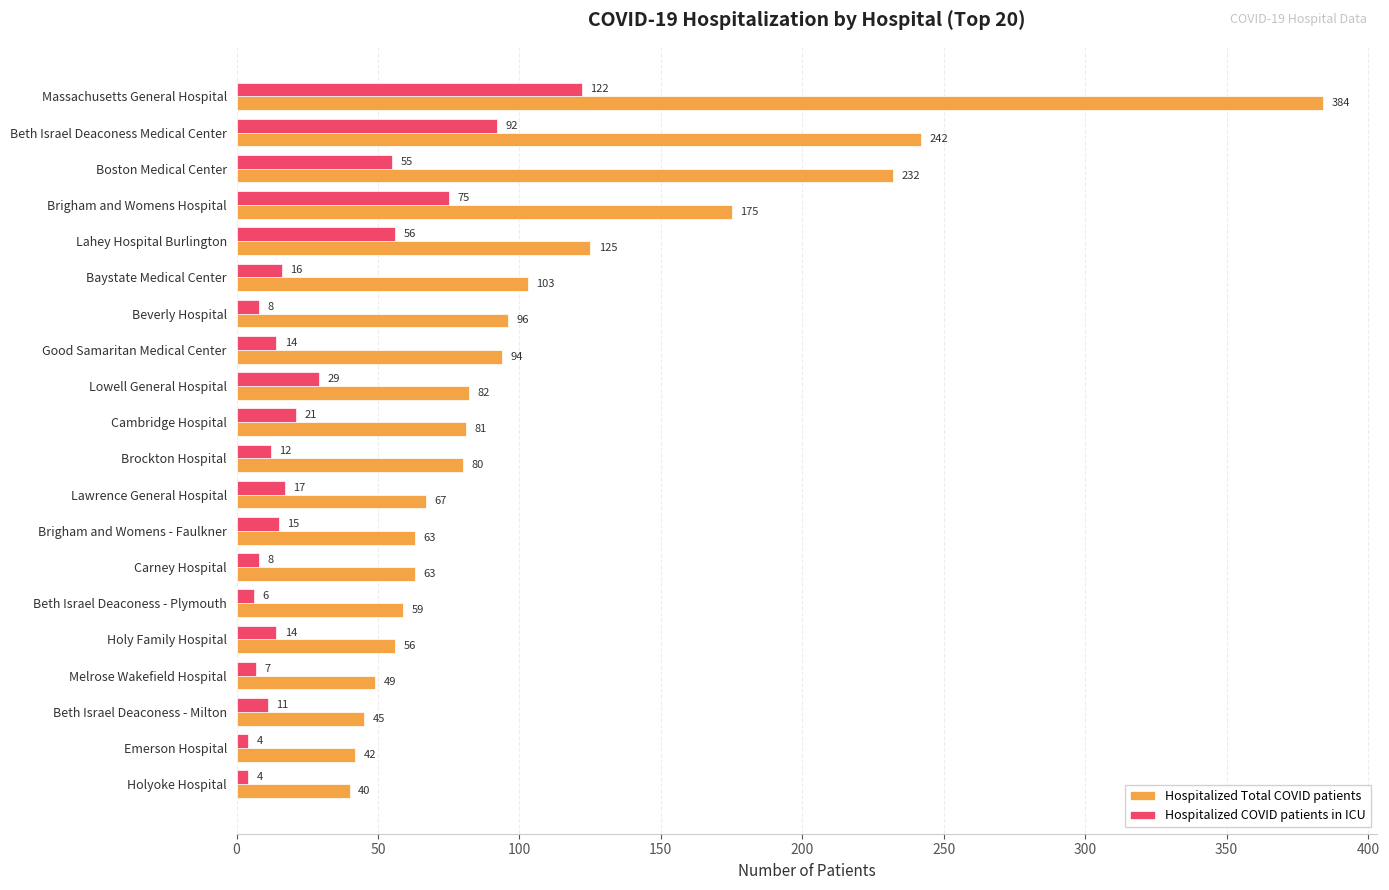

What is the minimum value shown in the chart?

4